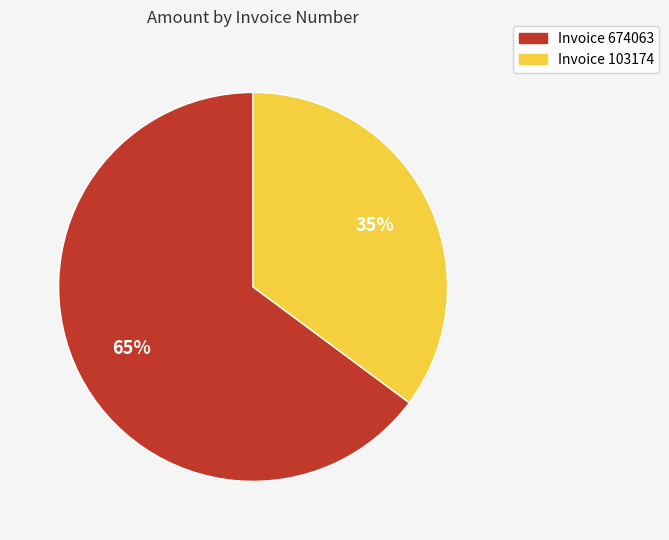

Is there a majority slice in this chart?

Yes